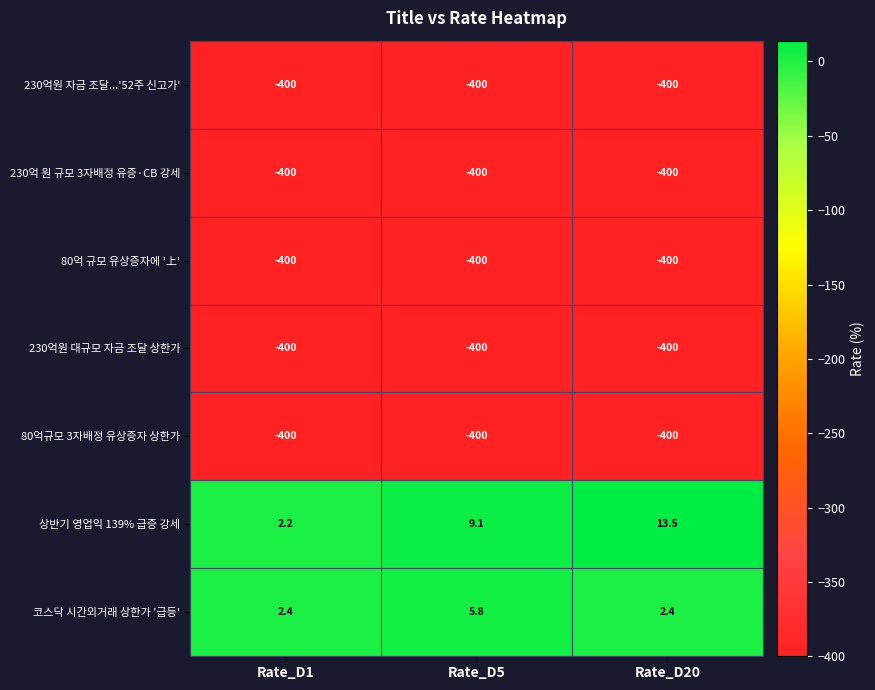

Reading left to right, extract all data points from this chart.

230억원 자금 조달...'52주 신고가': -400.0	-400.0	-400.0
230억 원 규모 3자배정 유증·CB 강세: -400.0	-400.0	-400.0
80억 규모 유상증자에 '上': -400.0	-400.0	-400.0
230억원 대규모 자금 조달 상한가: -400.0	-400.0	-400.0
80억규모 3자배정 유상증자 상한가: -400.0	-400.0	-400.0
상반기 영업익 139% 급증 강세: 2.2	9.1	13.5
코스닥 시간외거래 상한가 '급등': 2.4	5.8	2.4